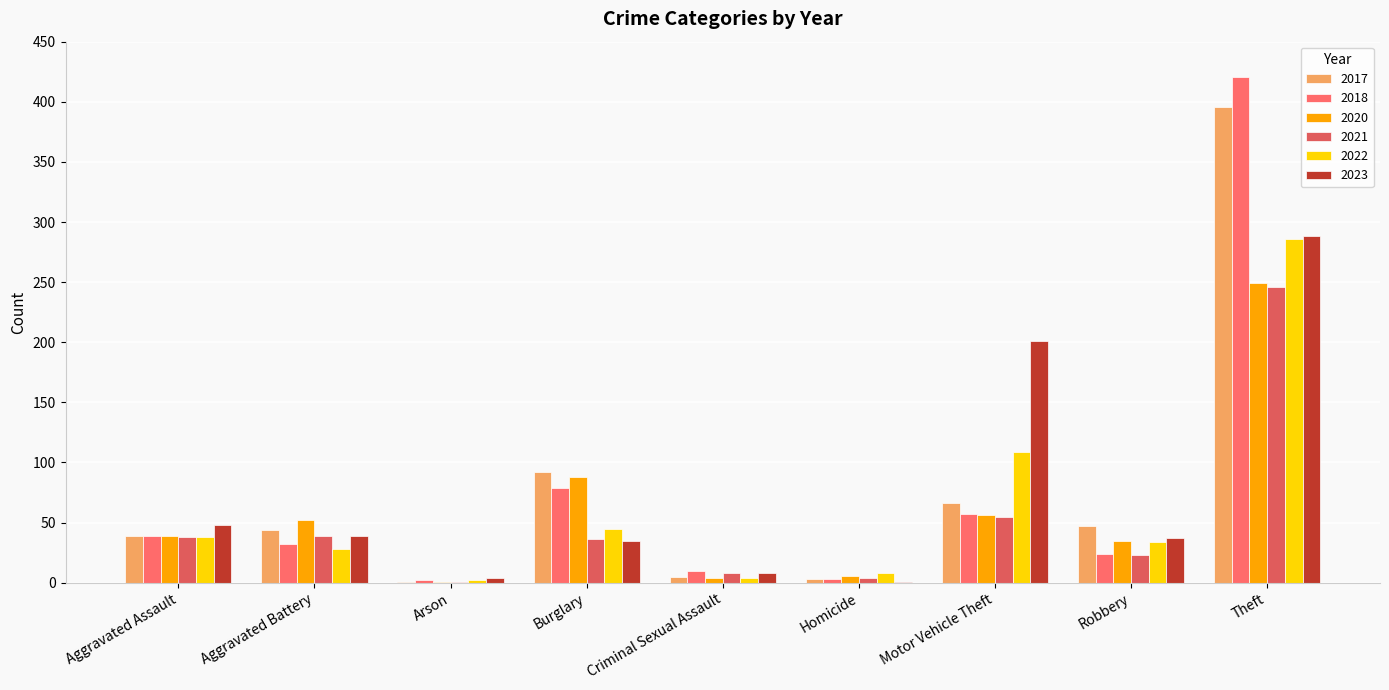

The 2018 series shows 10 at Aggravated Assault. True or false?

False